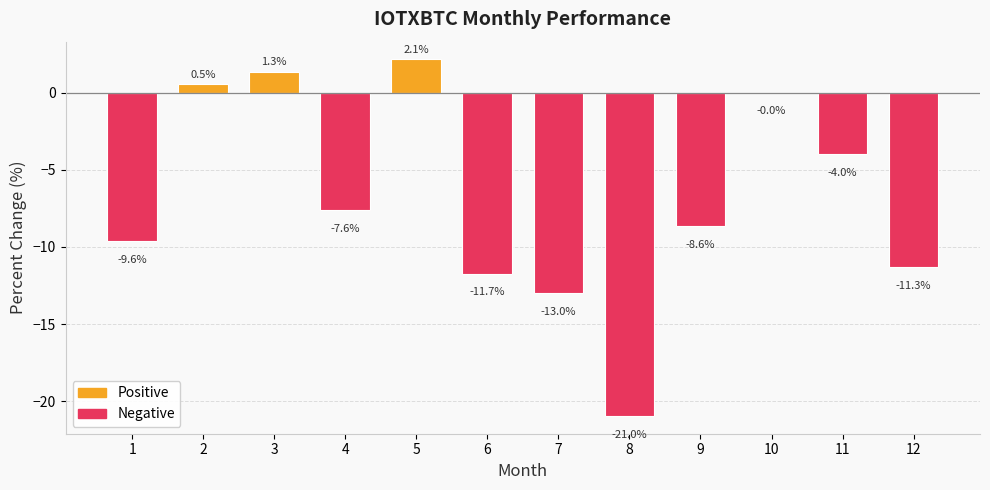

The value at 12 is -11.3. True or false?

True